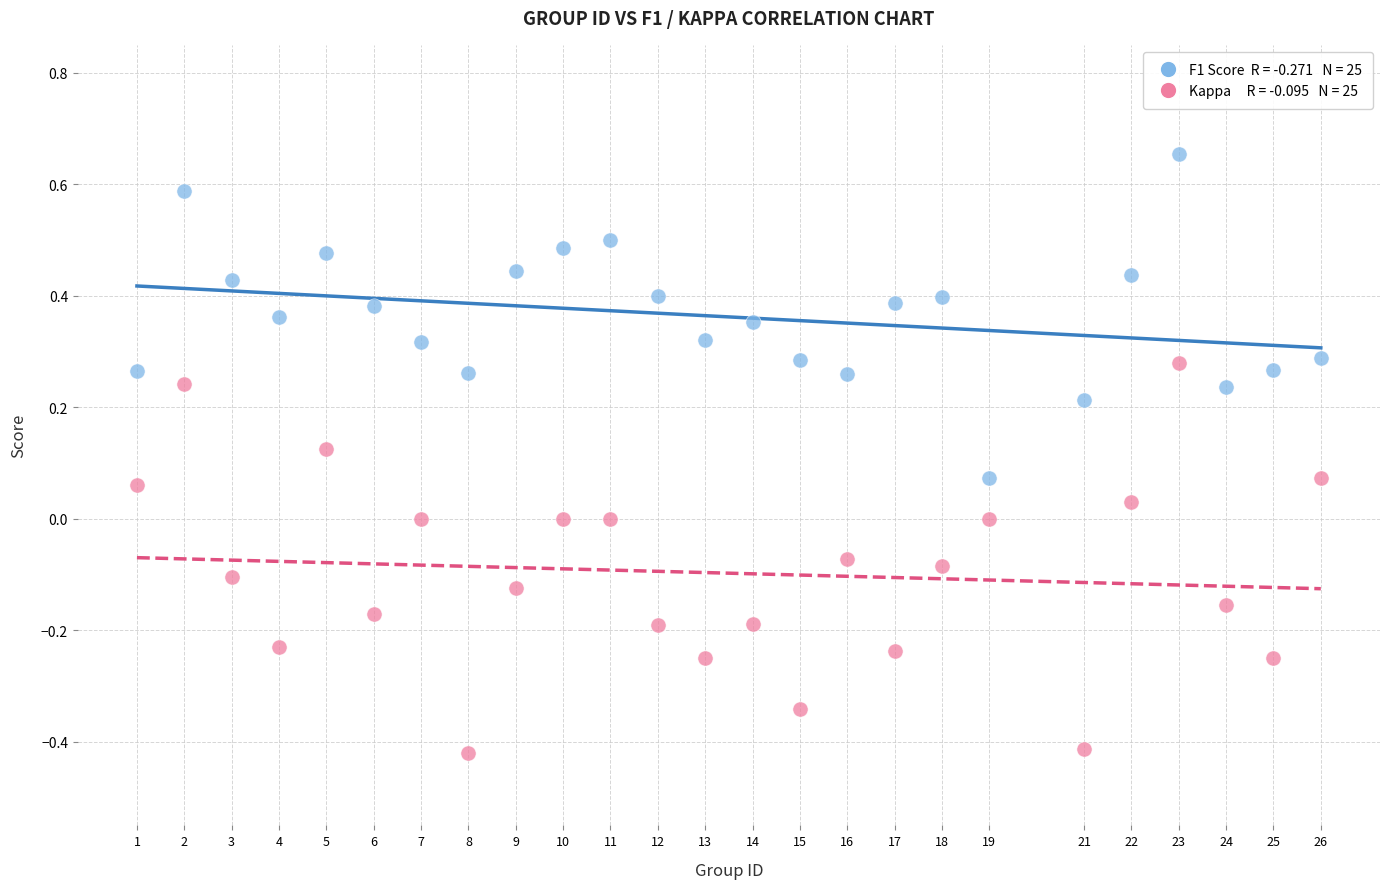

Across all data points, what is the range of X values (max minus min)?

25.0